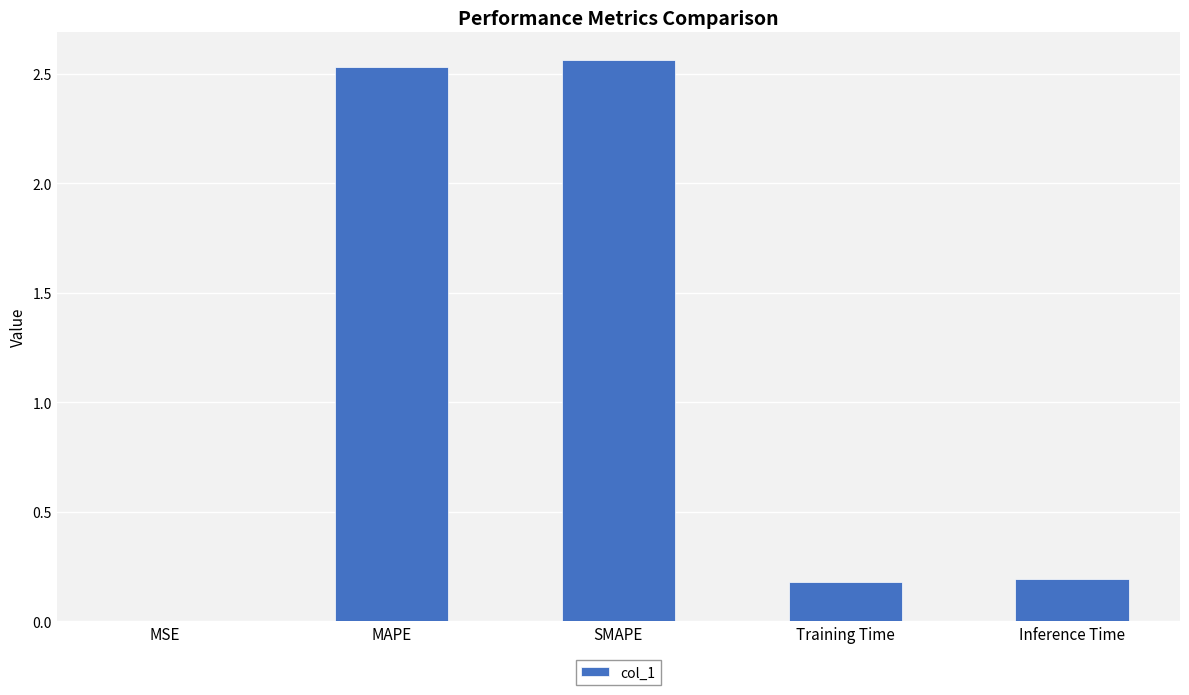

What is the sum of all values?

5.5